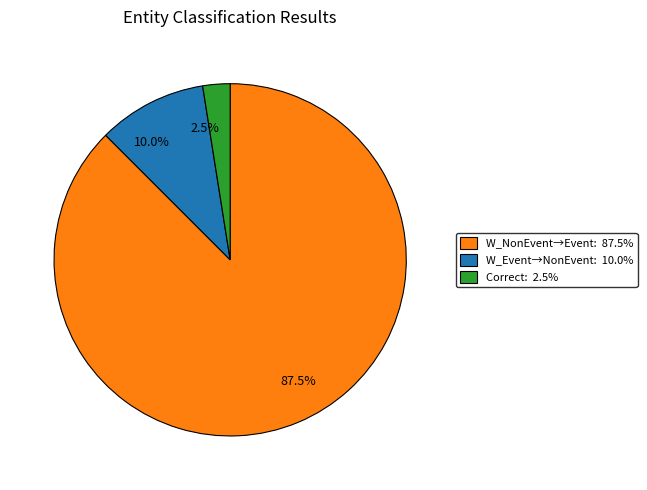

Is there a majority slice in this chart?

Yes